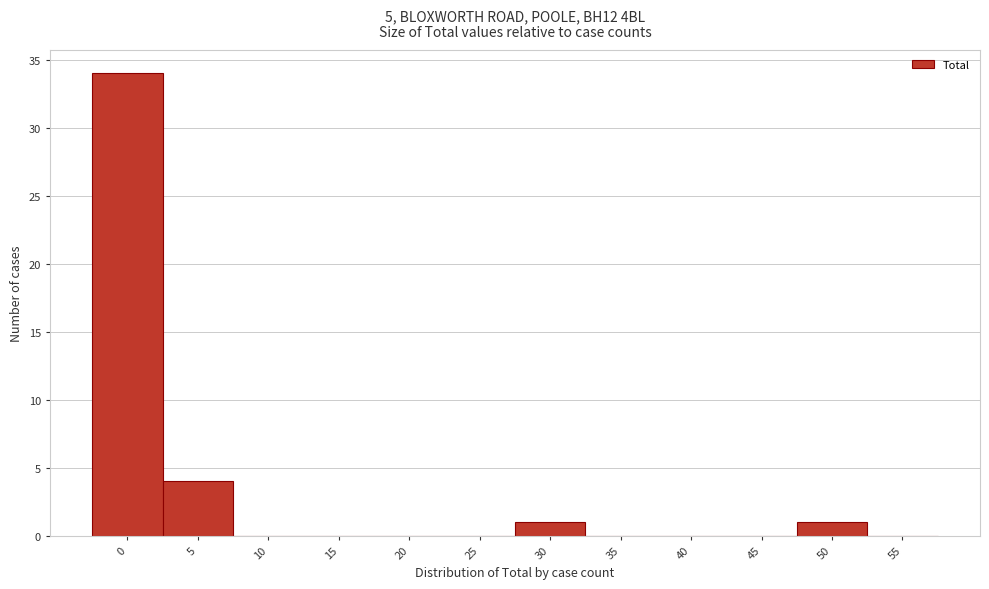

Reading left to right, list all the values displayed in this chart.

0=34	5=4	10=0	15=0	20=0	25=0	30=1	35=0	40=0	45=0	50=1	55=0